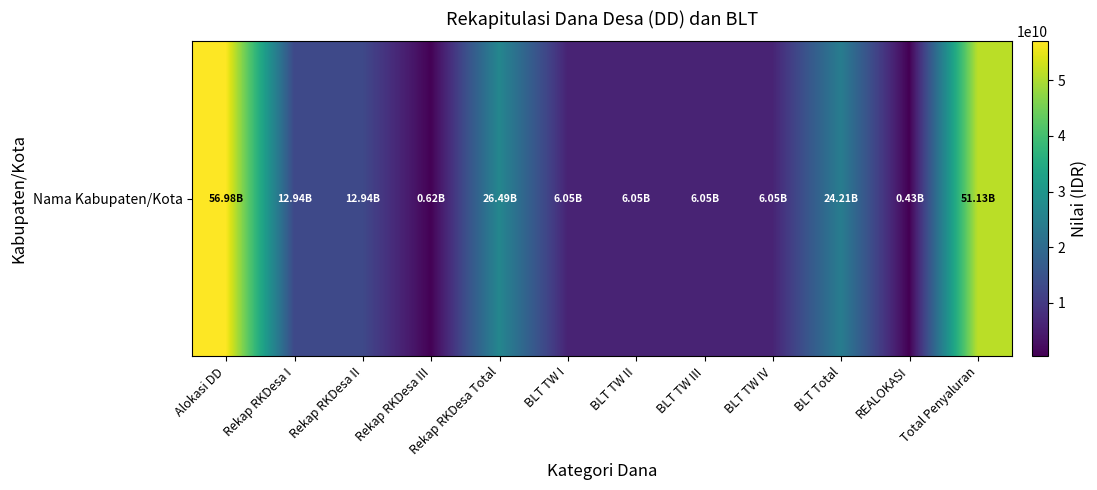

Reading left to right, transcribe all the data shown in this chart.

Alokasi DD=56978087000	Rekap RKDesa I=12936626800	Rekap RKDesa II=12936626800	Rekap RKDesa III=615992240	Rekap RKDesa Total=26489245840	BLT TW I=6051600000	BLT TW II=6051600000	BLT TW III=6051600000	BLT TW IV=6051600000	BLT Total=24206400000	REALOKASI=430120000	Total Penyaluran=51125765840